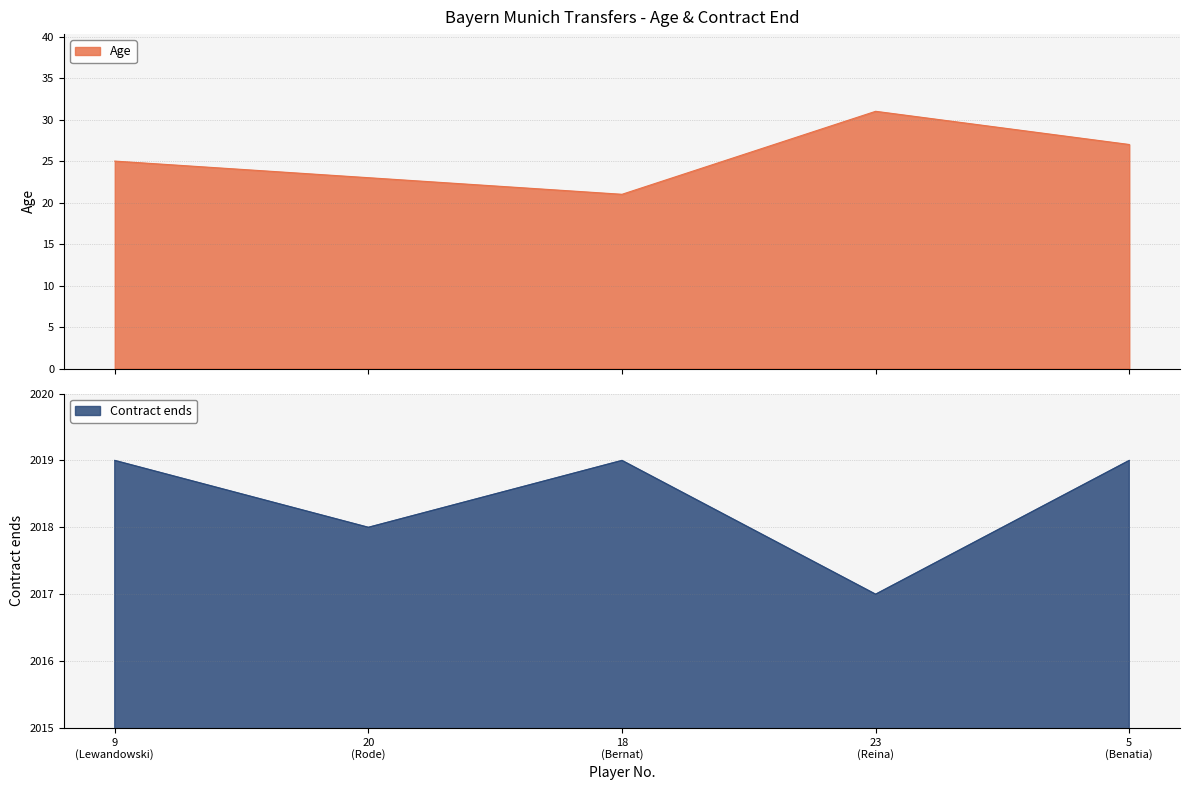

Reading left to right, list all the values displayed in this chart.

Age: 25	23	21	31	27
Contract ends: 2019	2018	2019	2017	2019